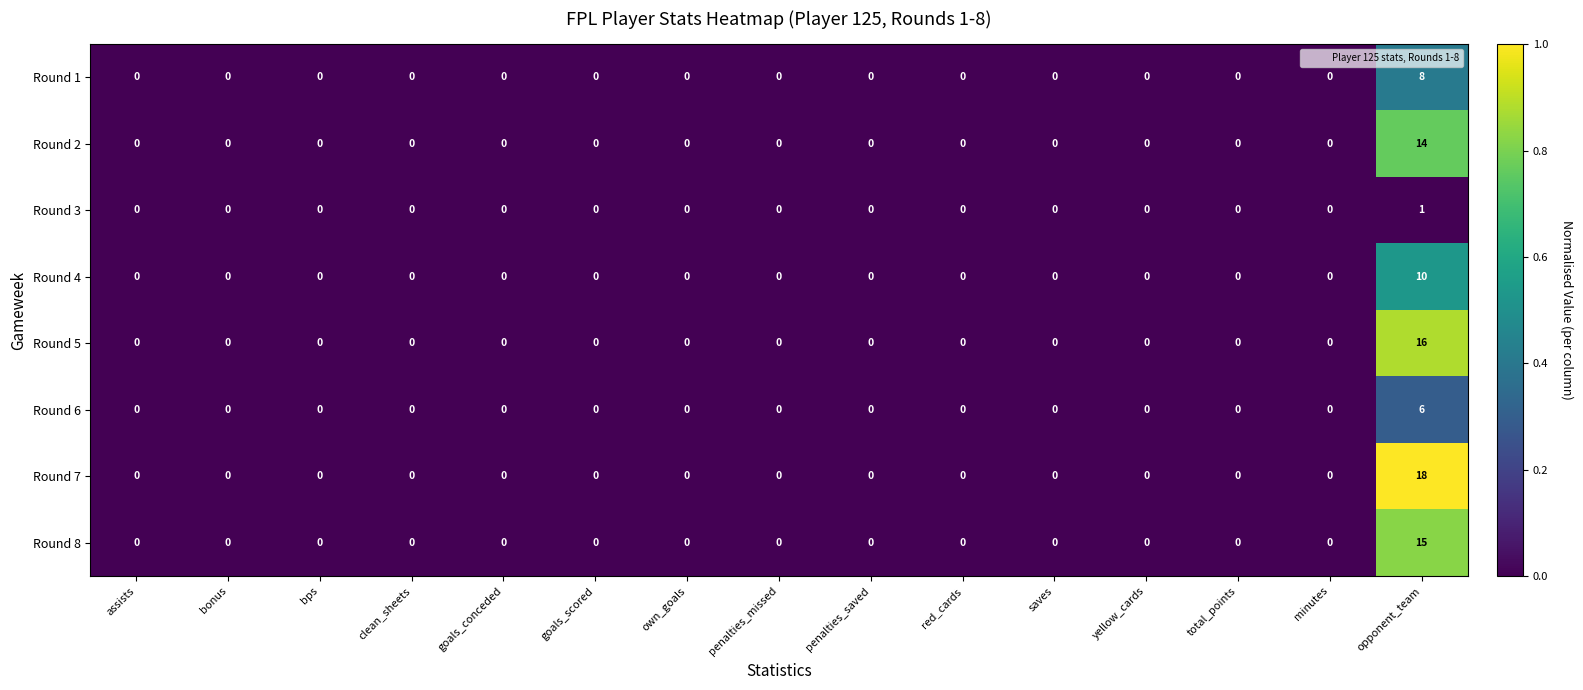

List the series in order of their peak value, lowest first.

Round 3, Round 6, Round 1, Round 4, Round 2, Round 8, Round 5, Round 7